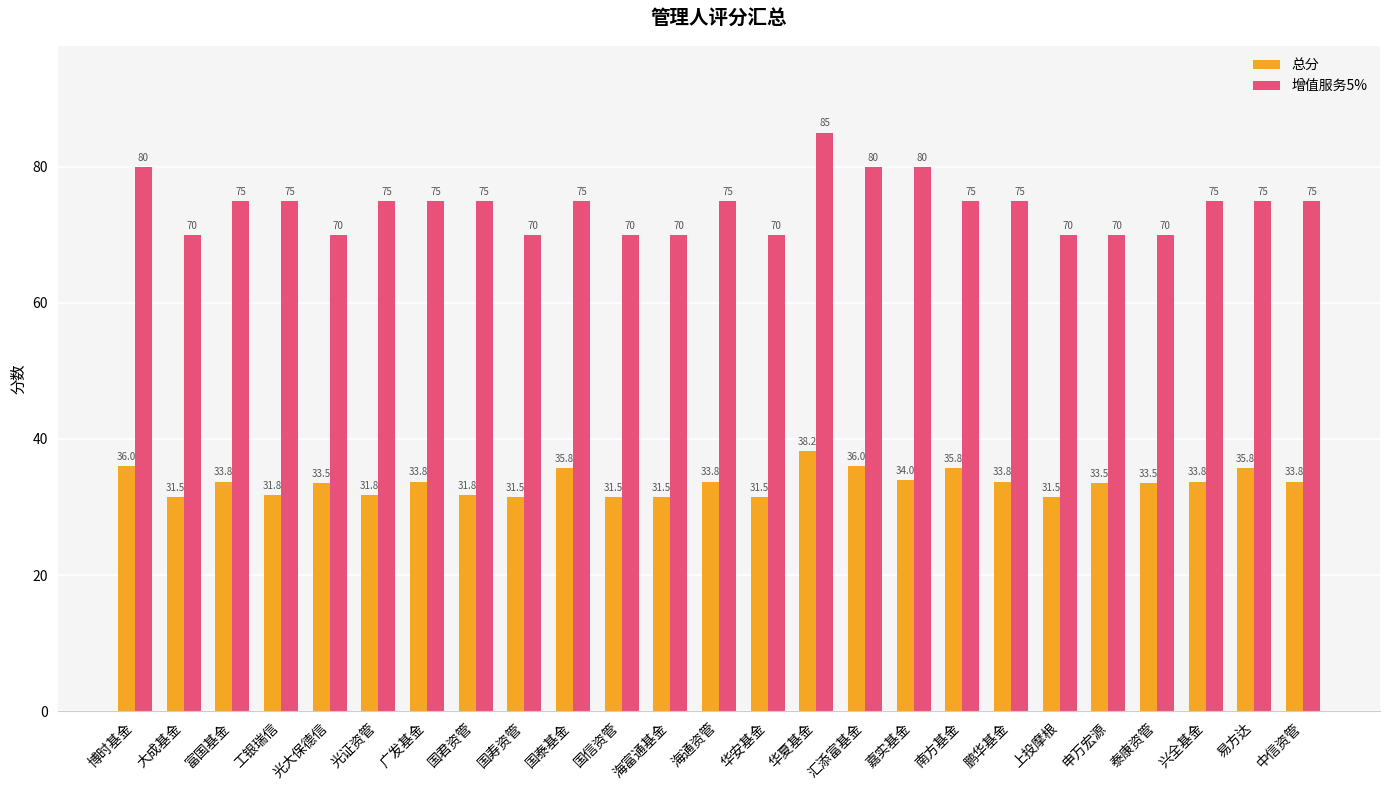

Is it true that 总分 equals 13.5 at 国泰基金?

False